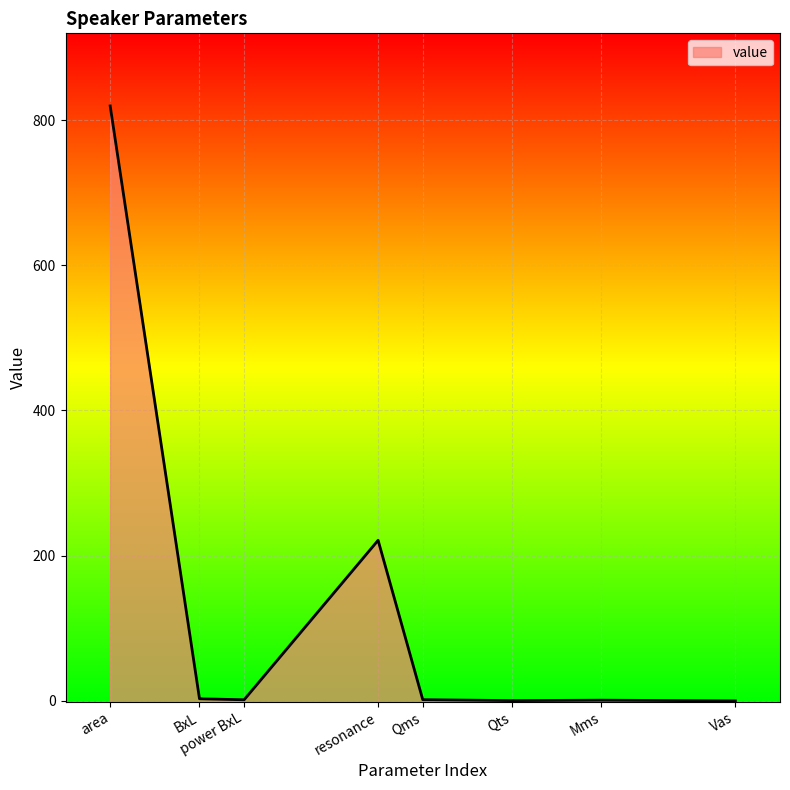

The value at area is 1397.4. True or false?

False